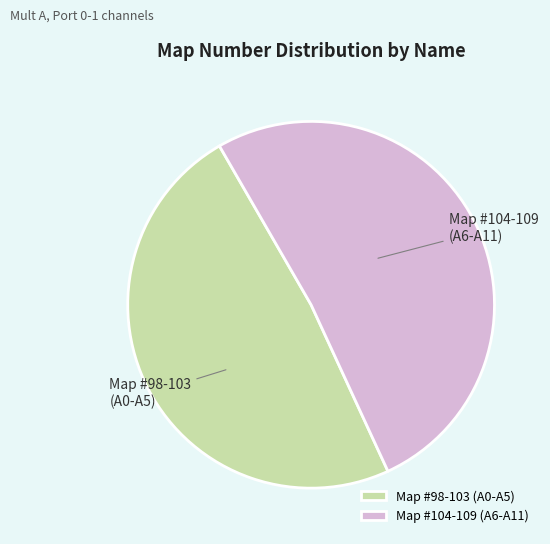

Do Map #104-109 (A6-A11) and Map #98-103 (A0-A5) together represent more than half of the pie?

Yes